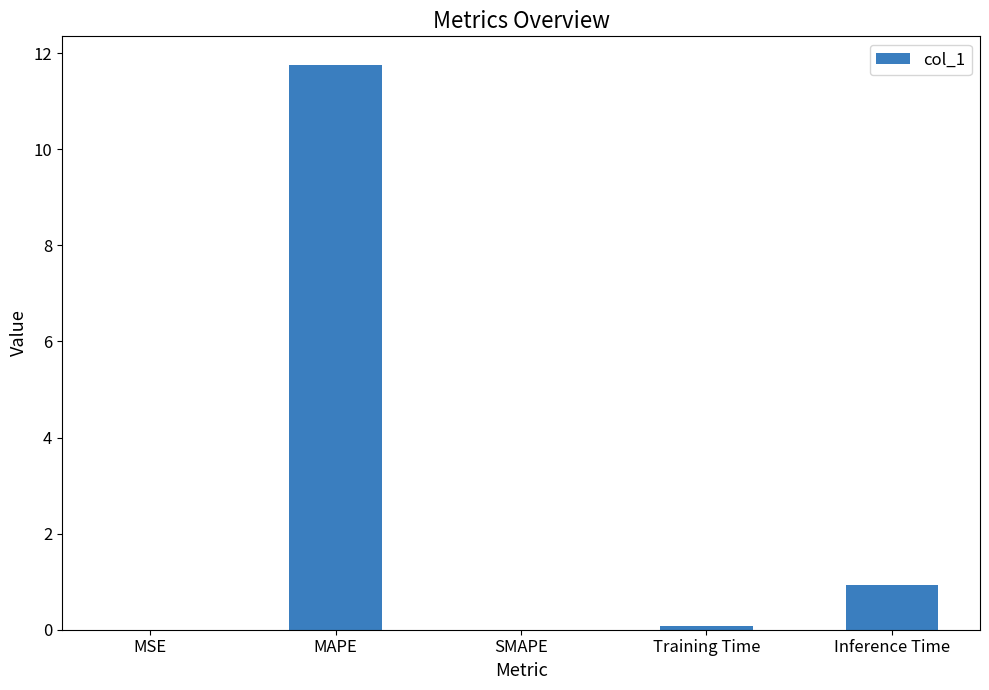

What value does the data have at MAPE?

11.8